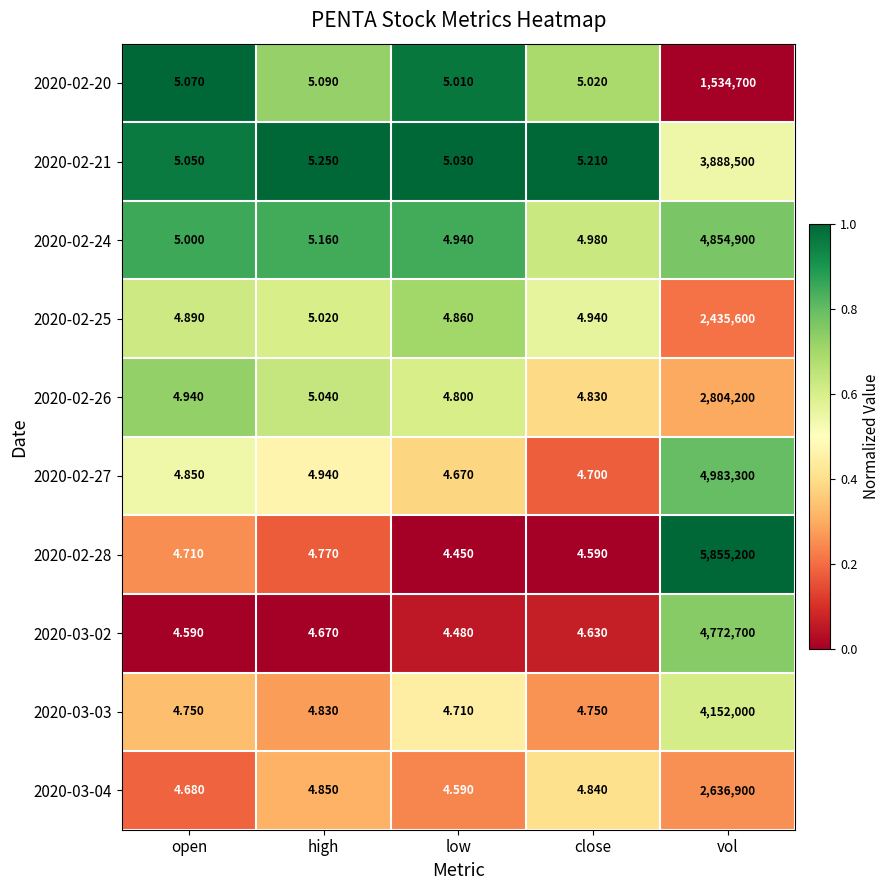

Between open and vol, which series saw the biggest shift?

2020-02-28